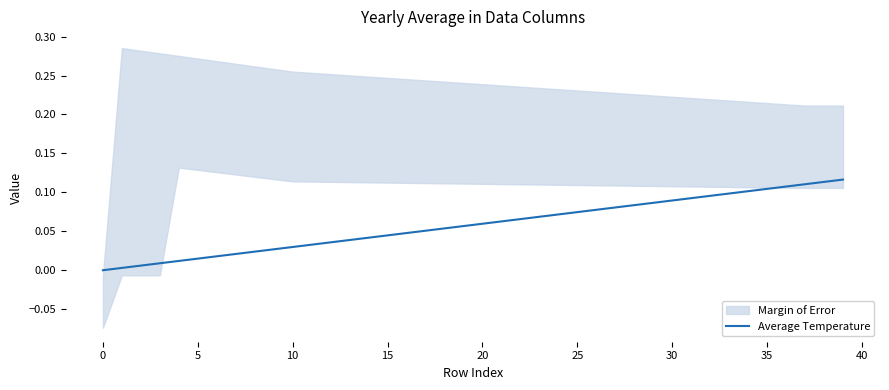

True or false: there are more than 2 points higher than both neighbors.

False